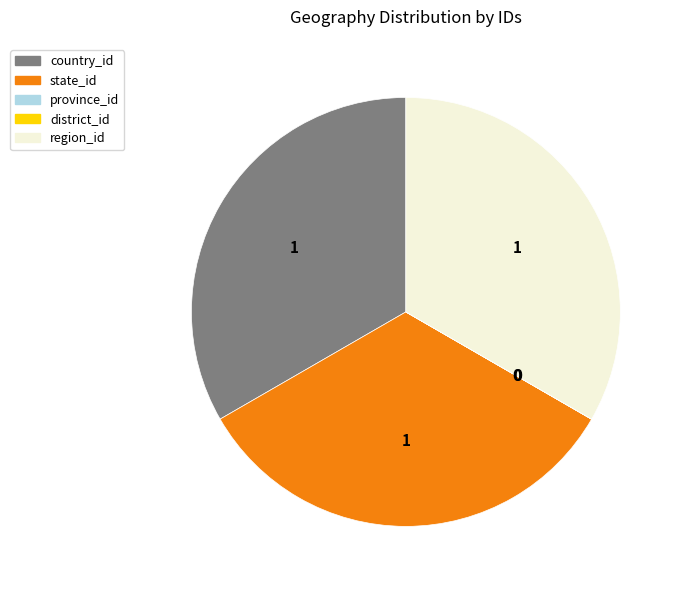

Is the sum of state_id and region_id greater than half?

Yes